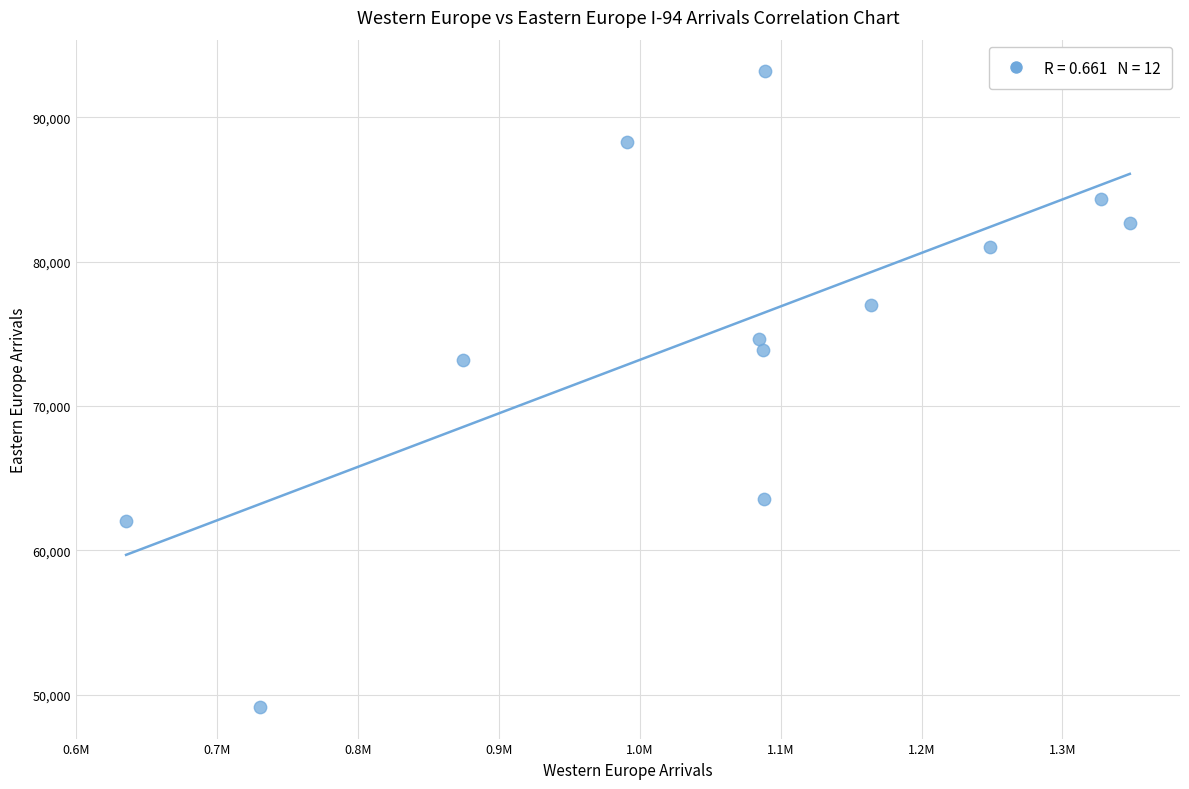

What Y value in the scatter plot is closest to 71172?

73205